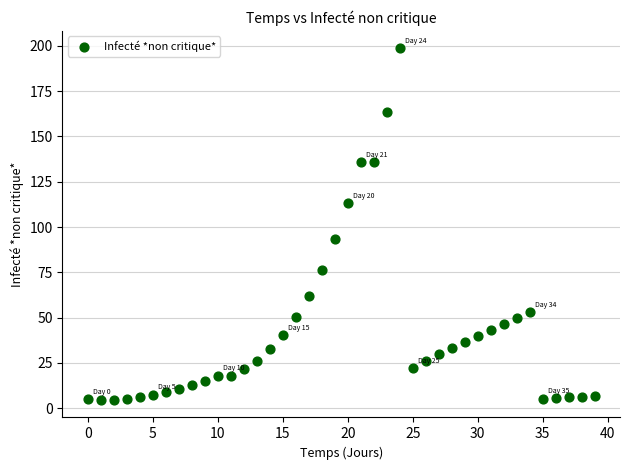

What Y value in the scatter plot is closest to 101?

93.4